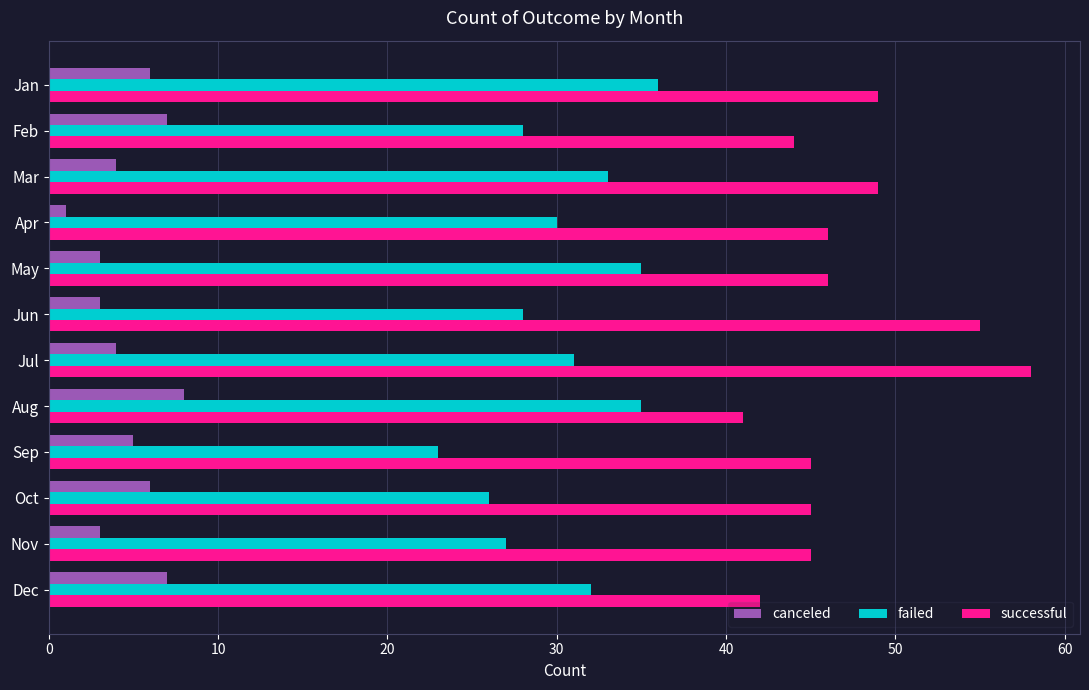

Which series has the largest total across all categories?

successful